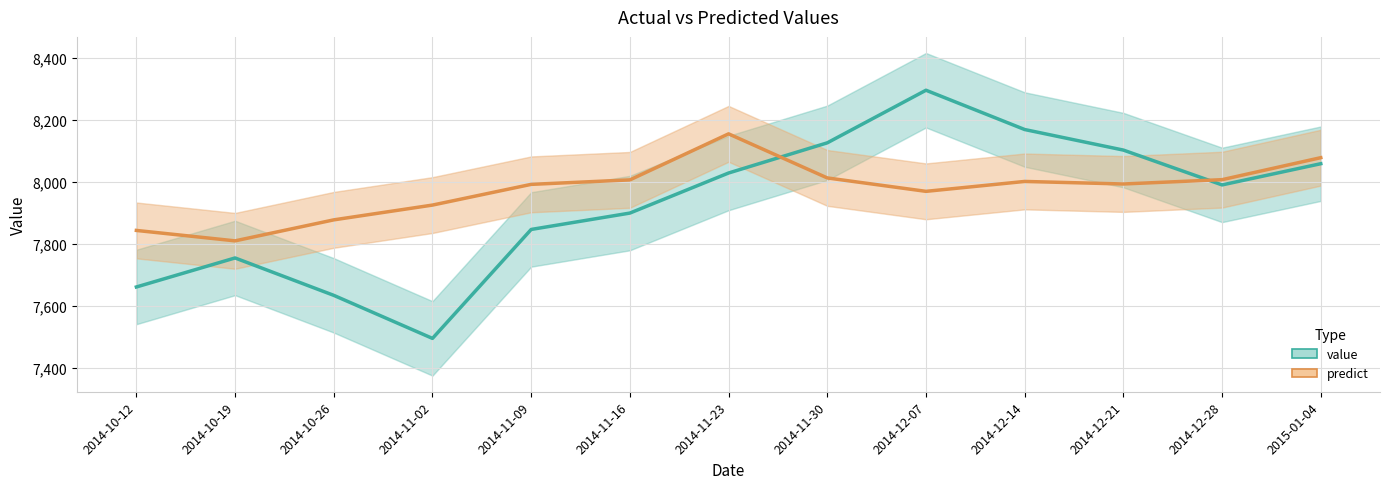

Rank the categories by predict value from lowest to highest.

2014-10-19, 2014-10-12, 2014-10-26, 2014-11-02, 2014-12-07, 2014-11-09, 2014-12-21, 2014-12-14, 2014-11-16, 2014-12-28, 2014-11-30, 2015-01-04, 2014-11-23